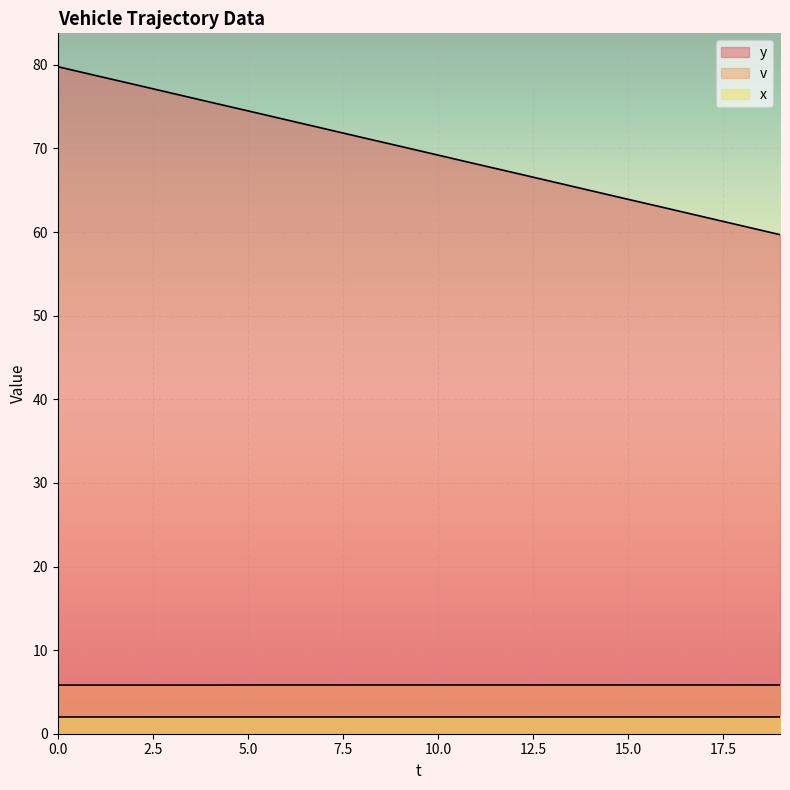

Which series has the largest total across all categories?

y